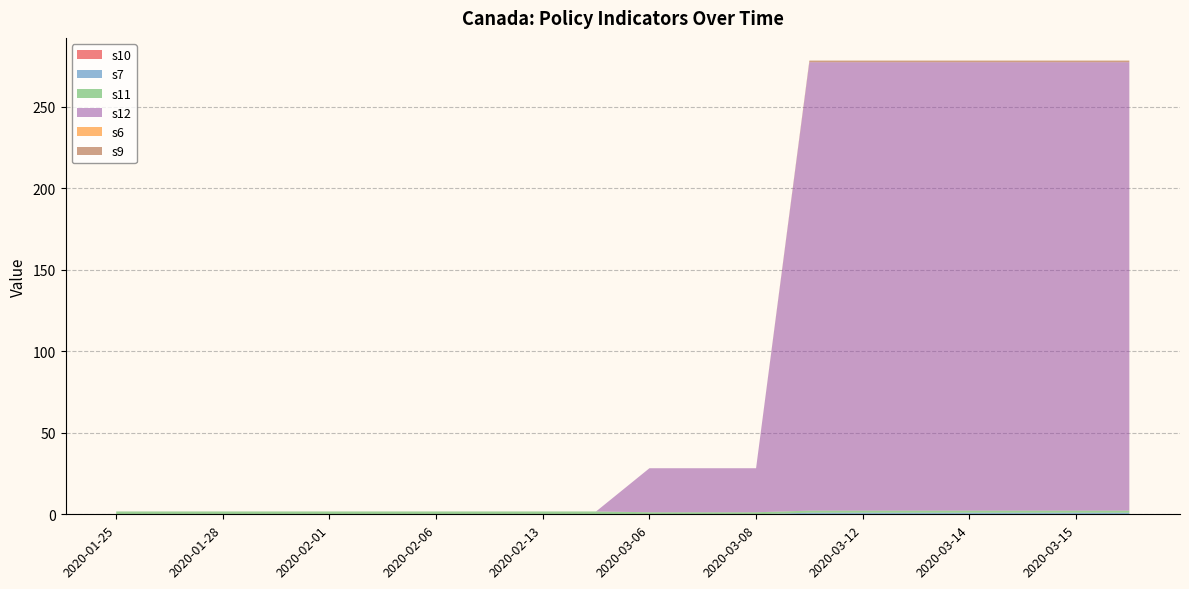

Reading left to right, list all the values displayed in this chart.

s10: 0.0	0.0	0.0	0.0	0.0	0.0	0.0	0.0	0.0	0.0	0.0	0.0	0.0	0.0	0.0	0.0	0.0	0.0	0.0	0.0
s7: 0.0	0.0	0.0	0.0	0.0	0.0	0.0	0.0	0.0	0.0	0.0	0.0	0.0	1.0	1.0	1.0	1.0	1.0	1.0	1.0
s11: 1.8	1.8	1.8	1.8	1.8	1.8	1.8	1.8	1.8	1.8	1.2	1.2	1.2	1.2	1.2	1.2	1.2	1.2	1.2	1.2
s12: 0.0	0.0	0.0	0.0	0.0	0.0	0.0	0.0	0.0	0.0	27.0	27.0	27.0	275.0	275.0	275.0	275.0	275.0	275.0	275.0
s6: 0.0	0.0	0.0	0.0	0.0	0.0	0.0	0.0	0.0	0.0	0.0	0.0	0.0	0.0	0.0	0.0	0.0	0.0	0.0	0.0
s9: 0.0	0.0	0.0	0.0	0.0	0.0	0.0	0.0	0.0	0.0	0.0	0.0	0.0	1.0	1.0	1.0	1.0	1.0	1.0	1.0